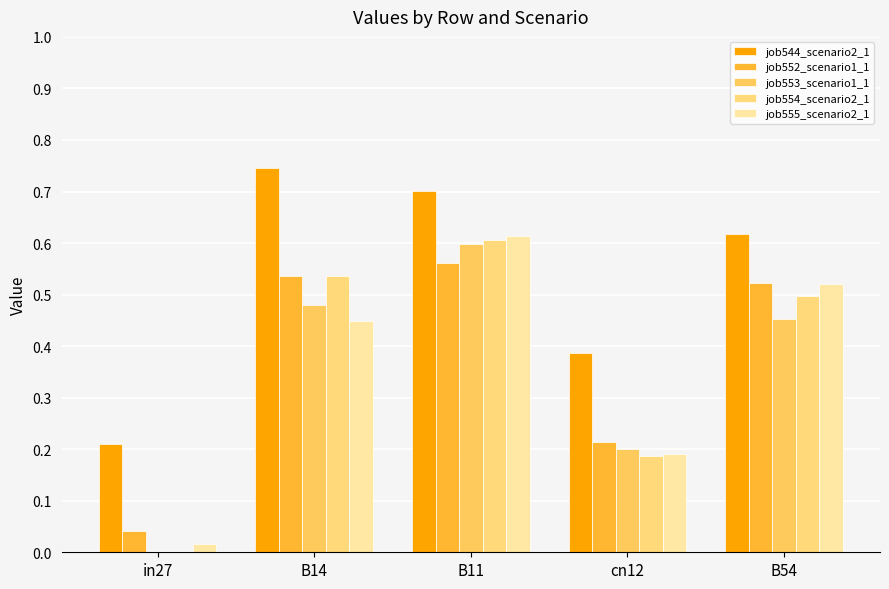

Does the chart contain stacked bars?

No